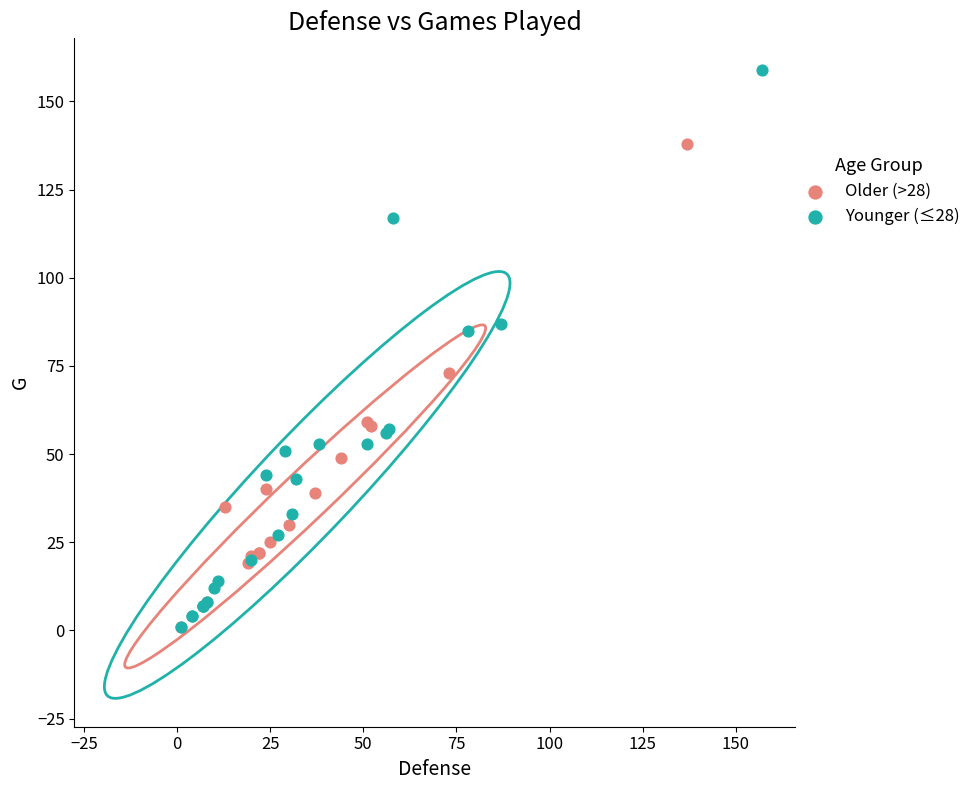

Which series has the largest Y range (max minus min)?

Younger (≤28)